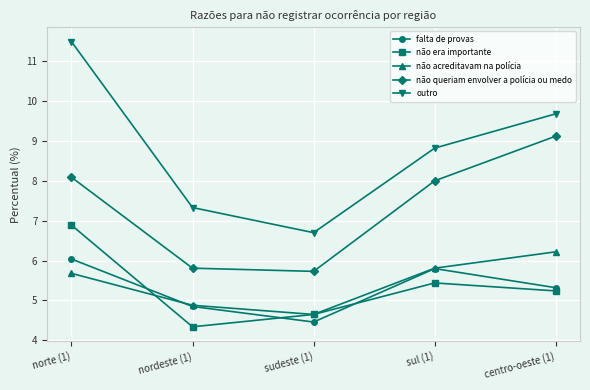

How many interior local valleys does the não acreditavam na polícia series have?

1